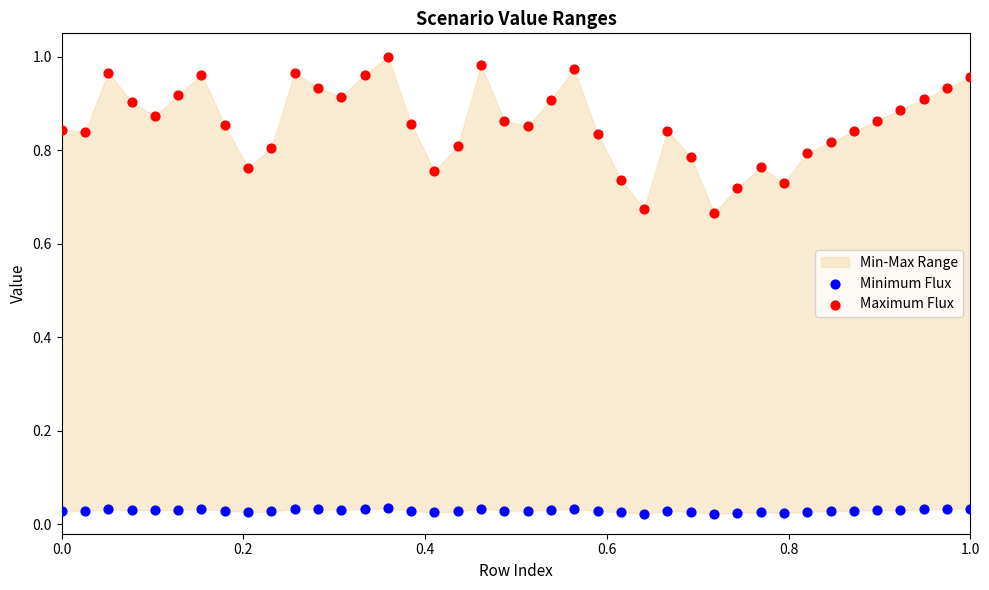

Which series has the widest spread of Y values?

Maximum Flux